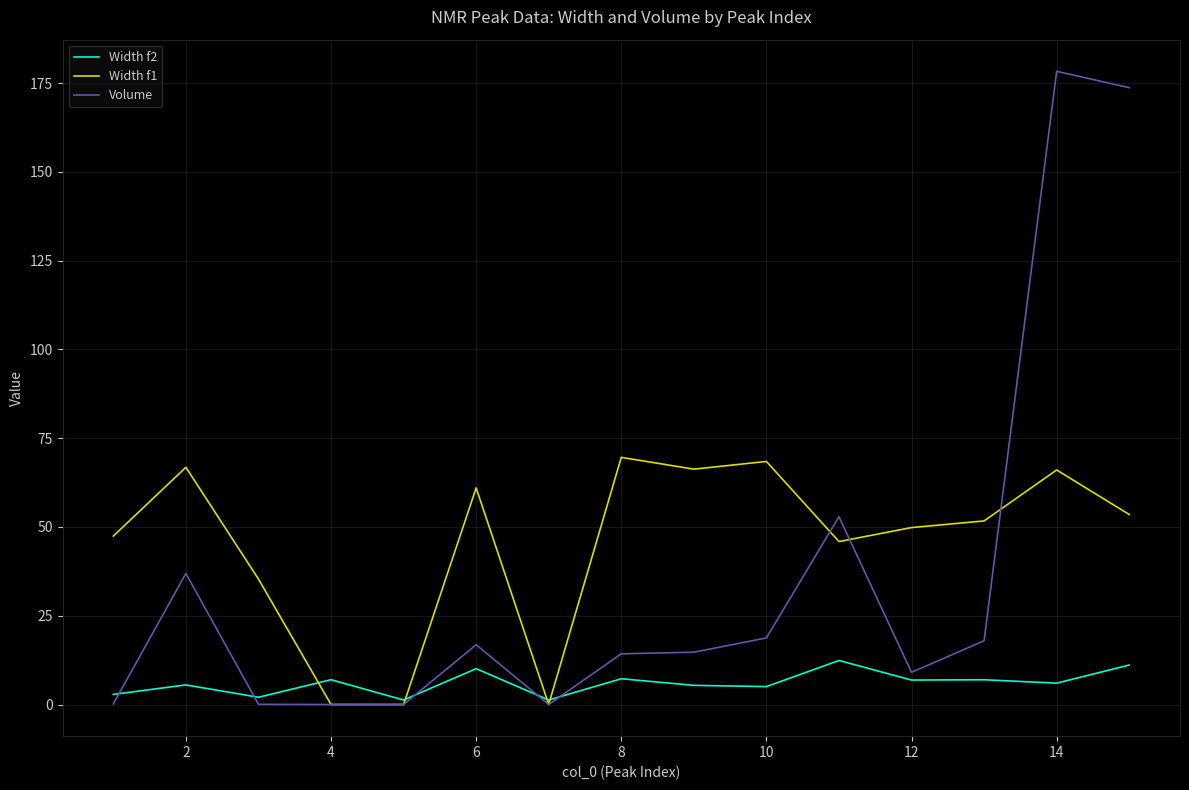

What is the maximum value for Width f2?

12.4